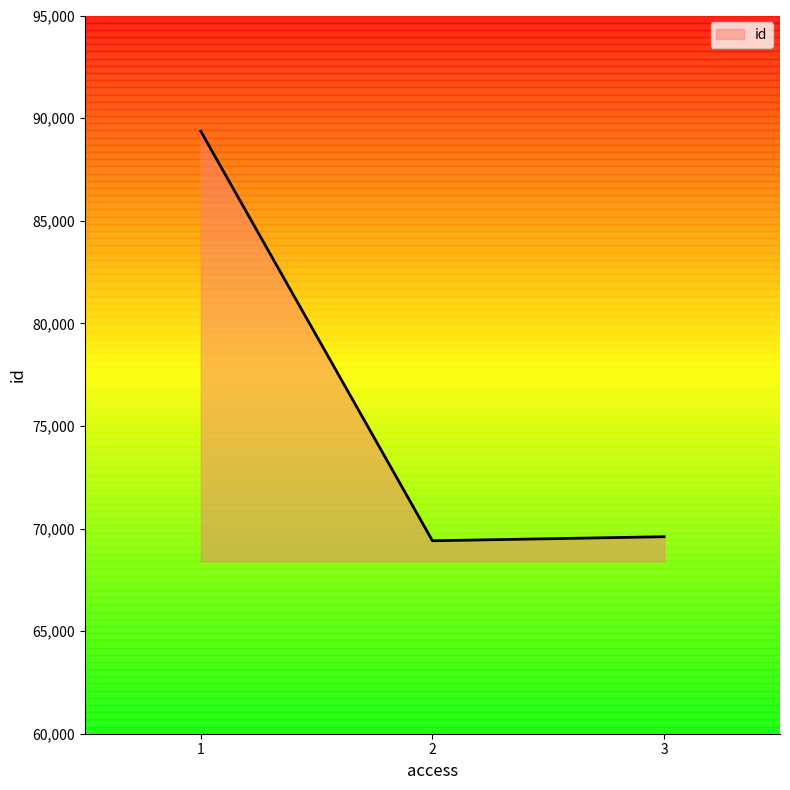

Is it true that the value at 1 is 57016?

False